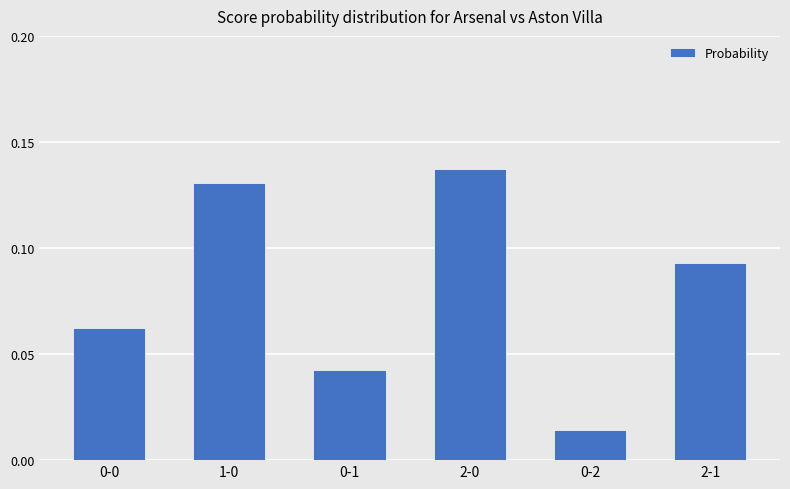

How many series are shown in this chart?

1